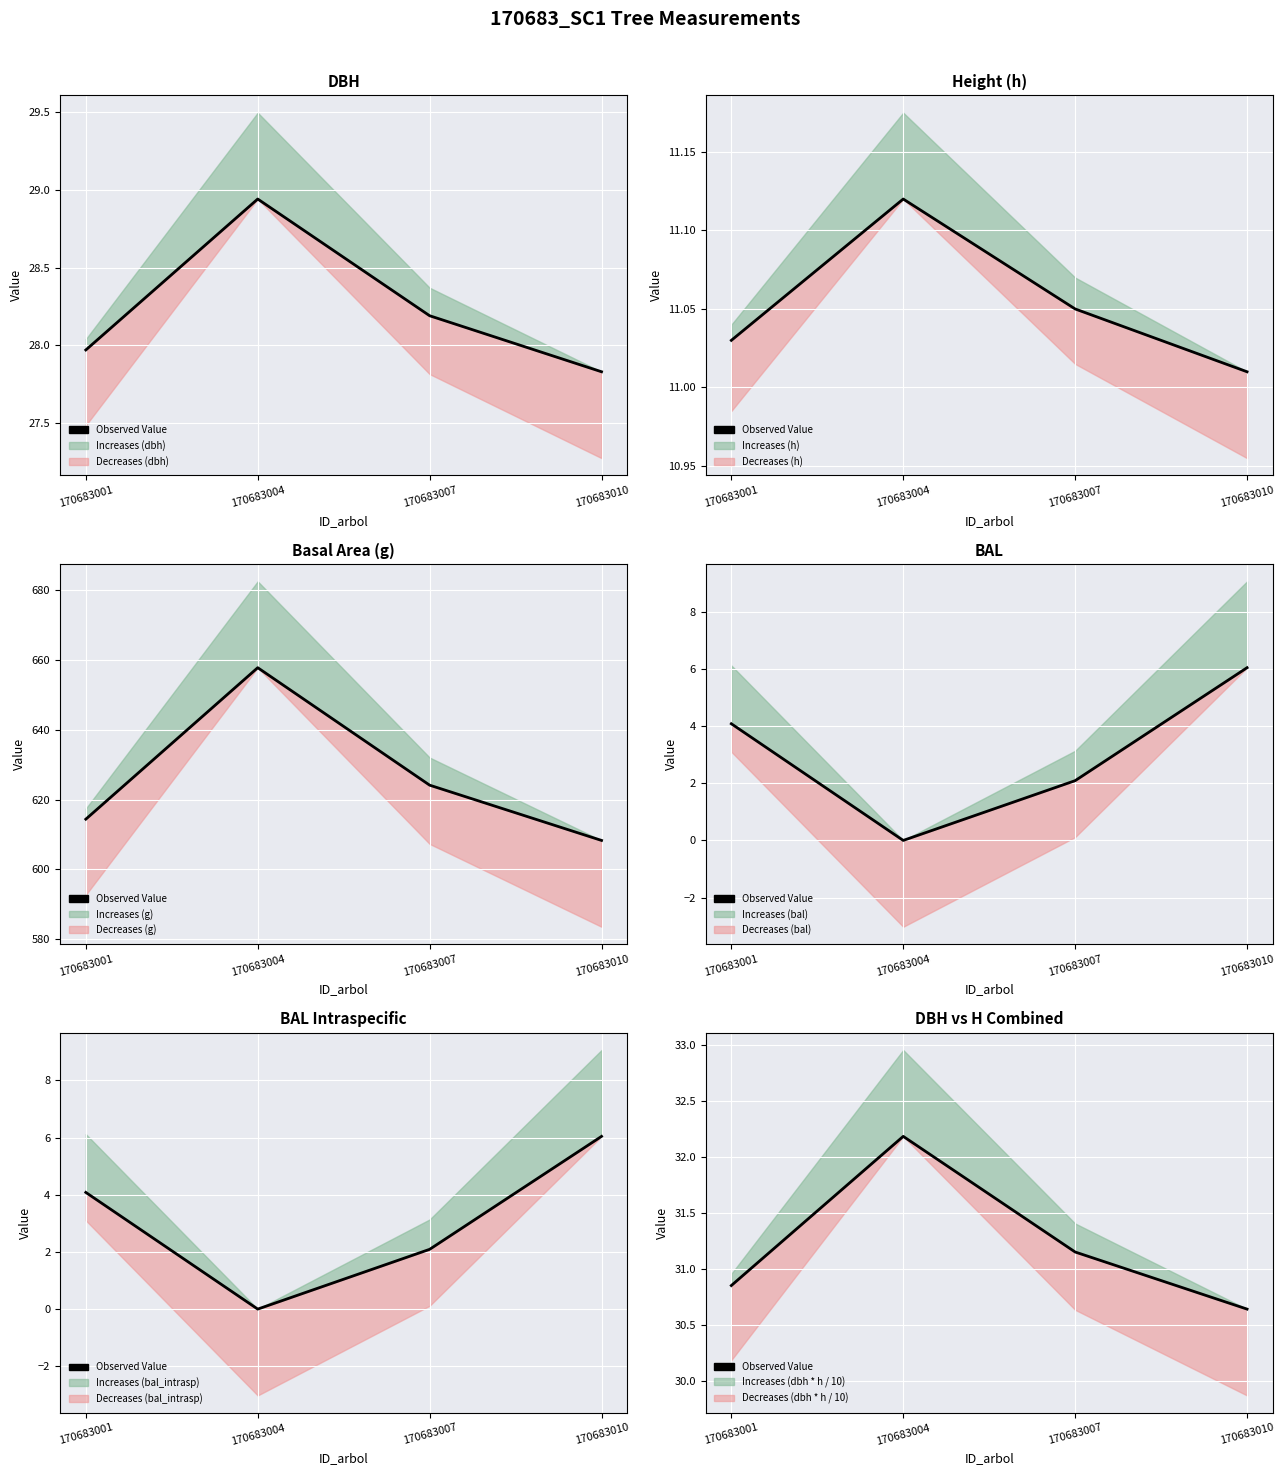

What is the change in value from 170683007 to 170683010?

-0.5